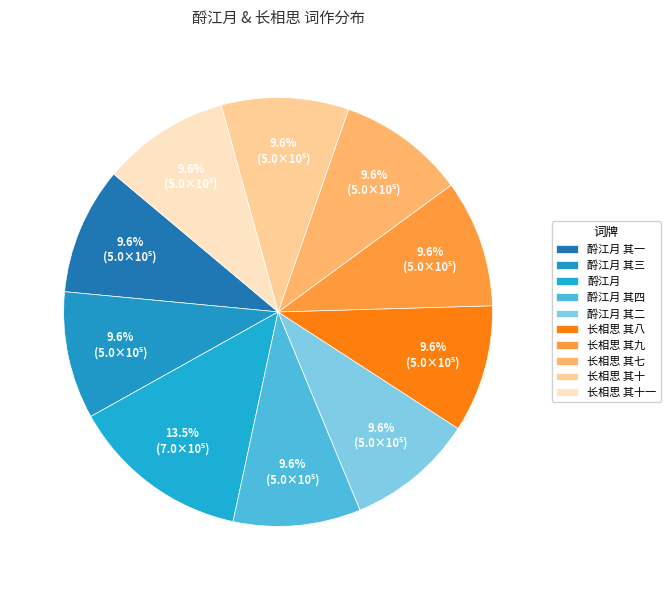

How many segments does this pie chart have?

10